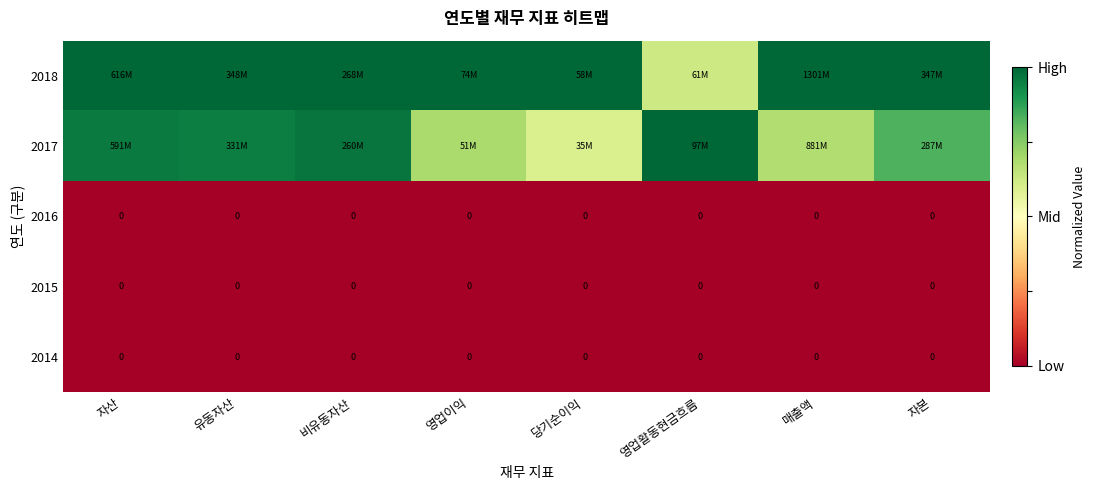

True or false: 2014 has a value of 0.0 at 유동자산.

True